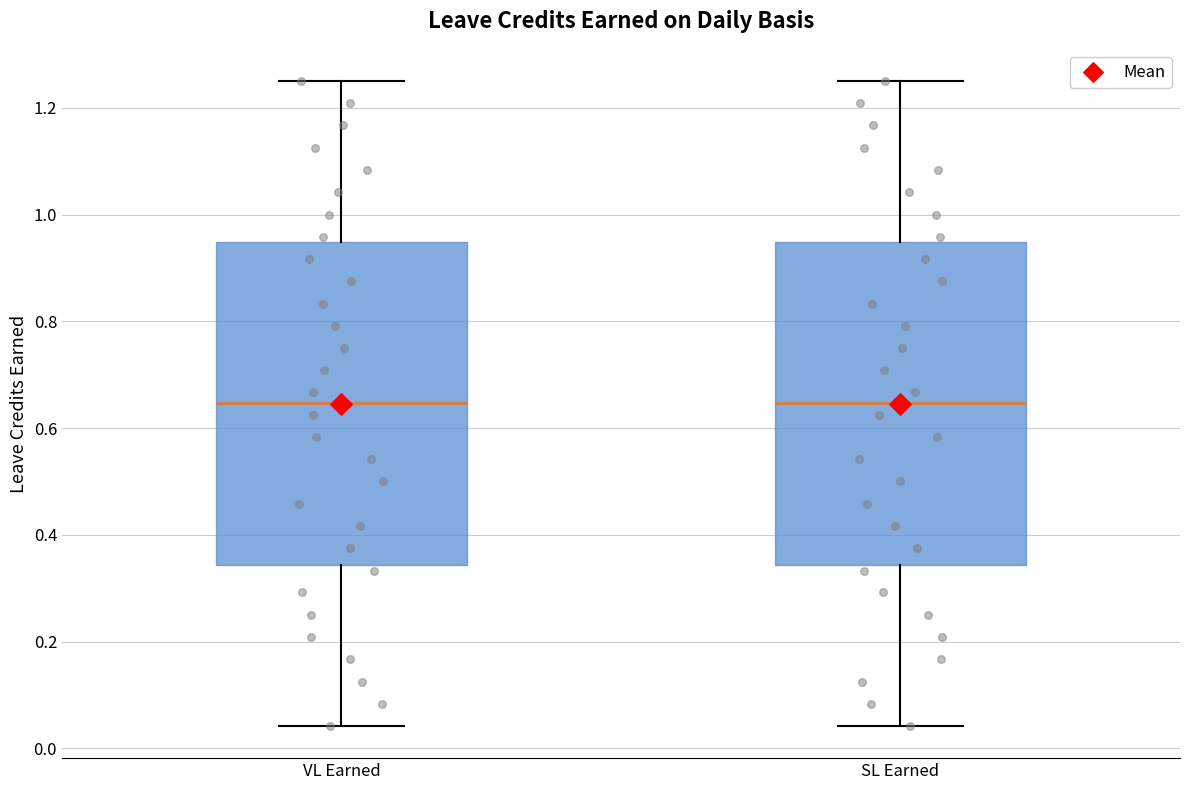

Reading left to right, read every box against the y-axis: the position of its median line, the range the box covers, and the ends of its whiskers. The values are not printed on the chart, so give them approximately, as read against the axis.

VL Earned: median 0.64, box 0.34 to 0.94, whiskers 0.04 to 1.26
SL Earned: median 0.64, box 0.34 to 0.94, whiskers 0.04 to 1.26